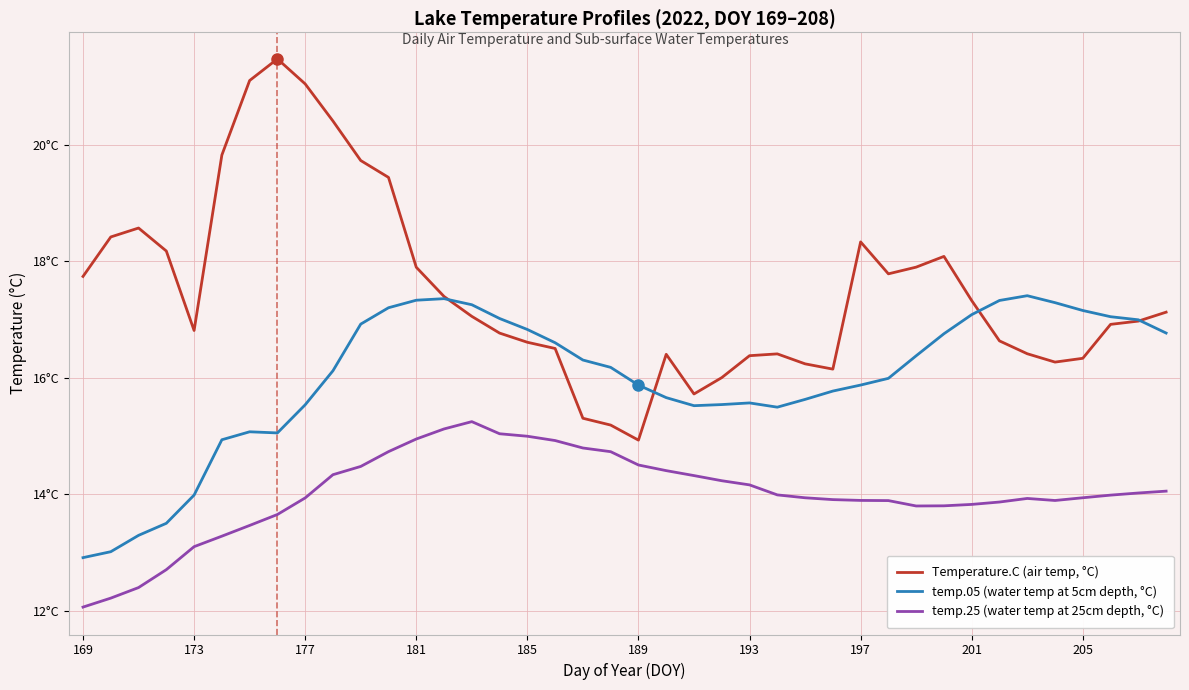

List the series in order of their peak value, highest first.

Temperature.C (air temp, °C), temp.05 (water temp at 5cm depth, °C), temp.25 (water temp at 25cm depth, °C)